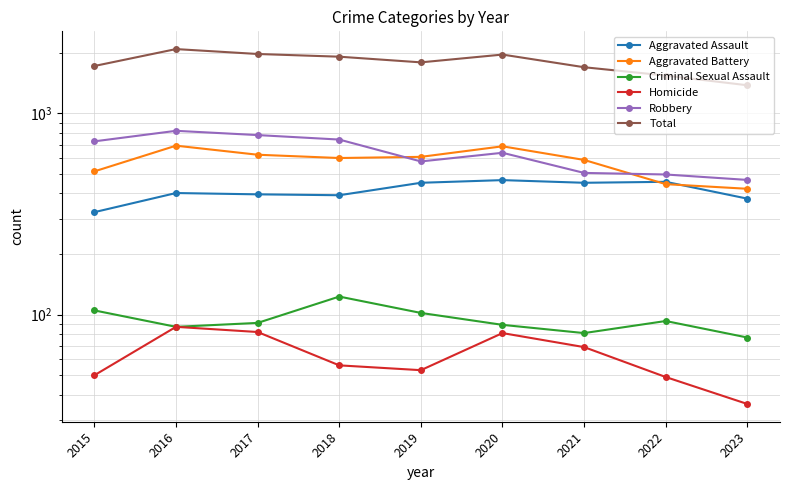

Reading right to left, what are all the values shown in this chart?

Aggravated Assault: 2023=377	2022=457	2021=452	2020=466	2019=452	2018=392	2017=396	2016=402	2015=323
Aggravated Battery: 2023=422	2022=445	2021=587	2020=686	2019=608	2018=600	2017=623	2016=691	2015=515
Criminal Sexual Assault: 2023=77	2022=93	2021=81	2020=89	2019=102	2018=123	2017=91	2016=87	2015=105
Homicide: 2023=36	2022=49	2021=69	2020=81	2019=53	2018=56	2017=82	2016=87	2015=50
Robbery: 2023=467	2022=497	2021=506	2020=637	2019=577	2018=741	2017=780	2016=819	2015=726
Total: 2023=1379	2022=1541	2021=1695	2020=1959	2019=1792	2018=1912	2017=1972	2016=2086	2015=1719